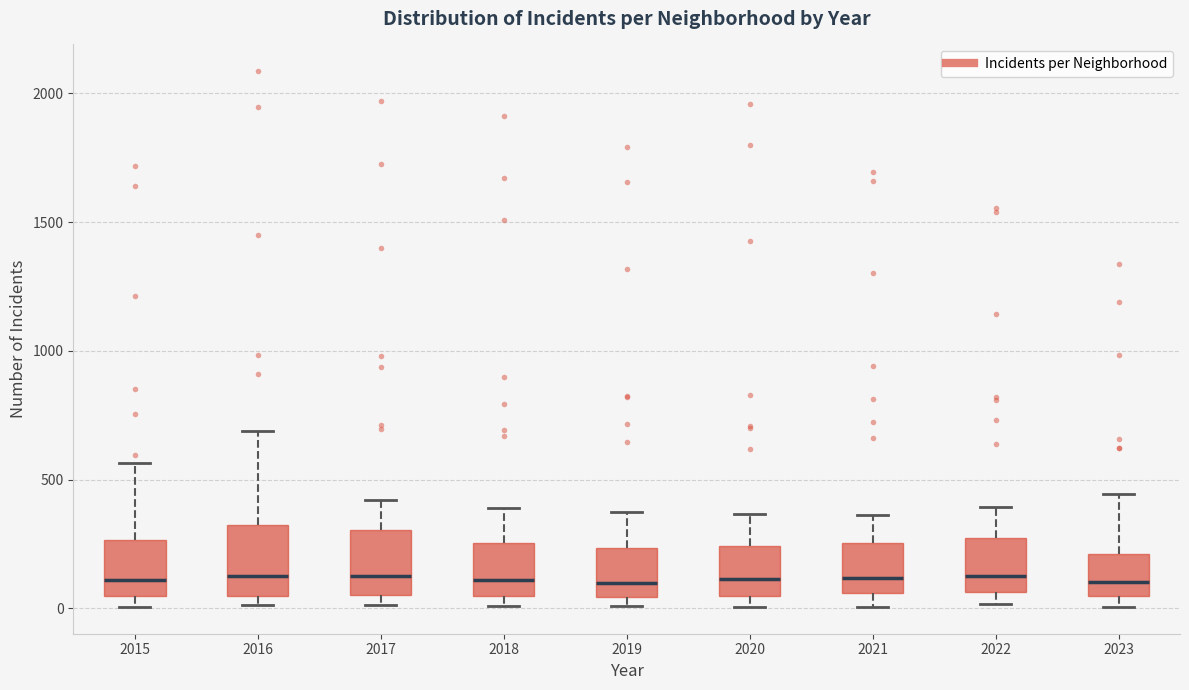

Reading left to right, transcribe this box plot: for each box, give where its median line is, the range the box spans, and where its two whiskers end, as read against the y-axis. The values are not printed on the chart, so give them approximately, as read against the axis.

2015: median 100, box 50 to 250, whiskers 0 to 550
2016: median 150, box 50 to 300, whiskers 0 to 700
2017: median 100, box 50 to 300, whiskers 0 to 400
2018: median 100, box 50 to 250, whiskers 0 to 400
2019: median 100, box 50 to 250, whiskers 0 to 400
2020: median 100, box 50 to 250, whiskers 0 to 350
2021: median 100, box 50 to 250, whiskers 0 to 350
2022: median 100, box 50 to 250, whiskers 0 to 400
2023: median 100, box 50 to 200, whiskers 0 to 450